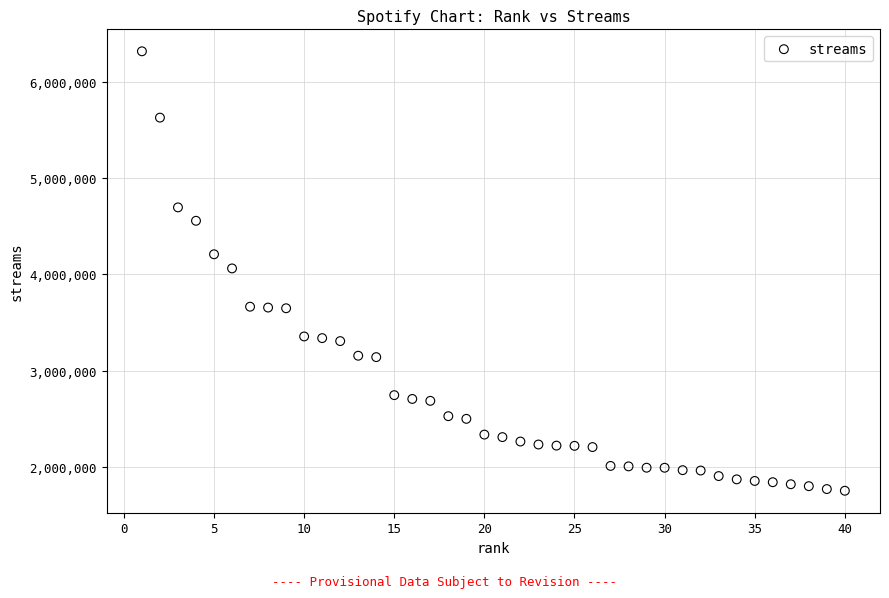

What is the range of Y values (max minus min)?

4566131